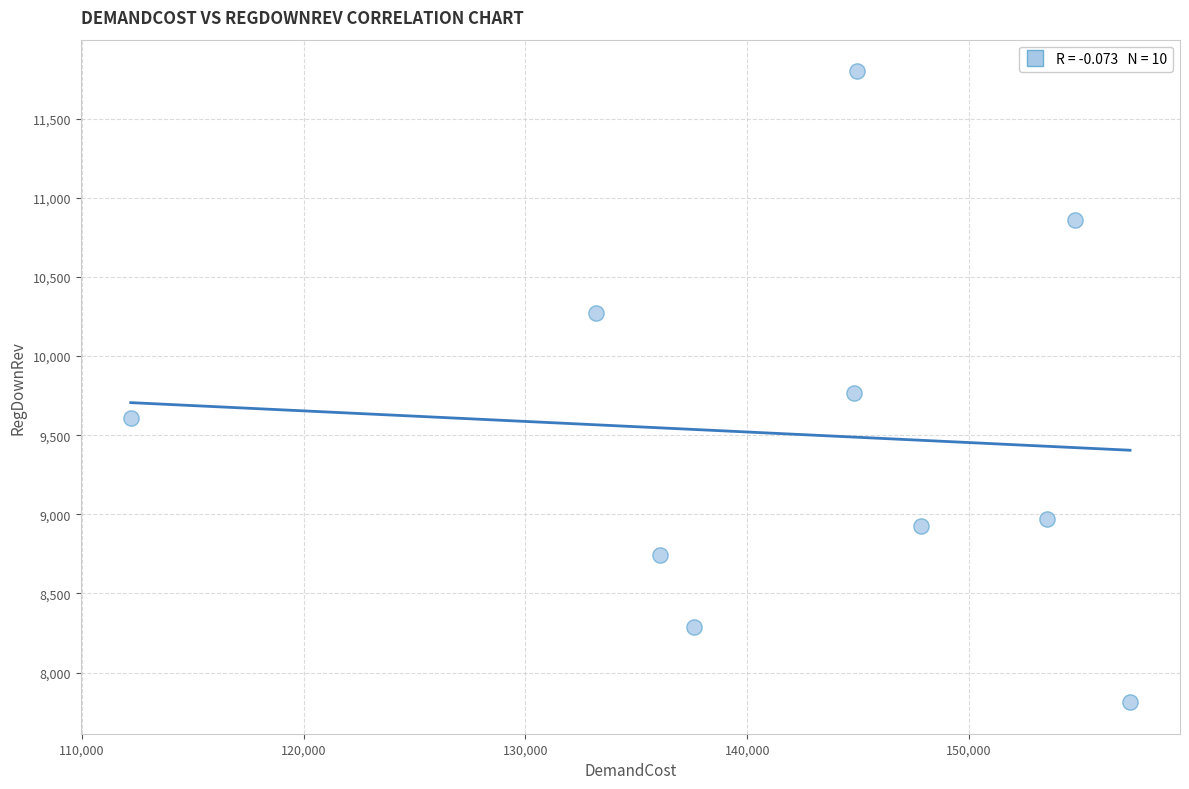

What is the range of Y values (max minus min)?

3987.3